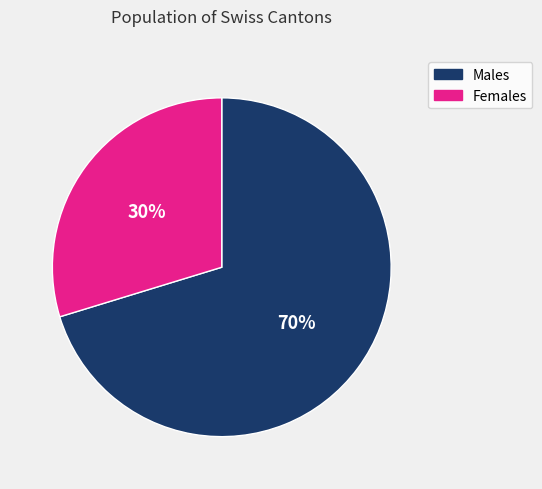

Is there any slice that represents more than half of the pie?

Yes